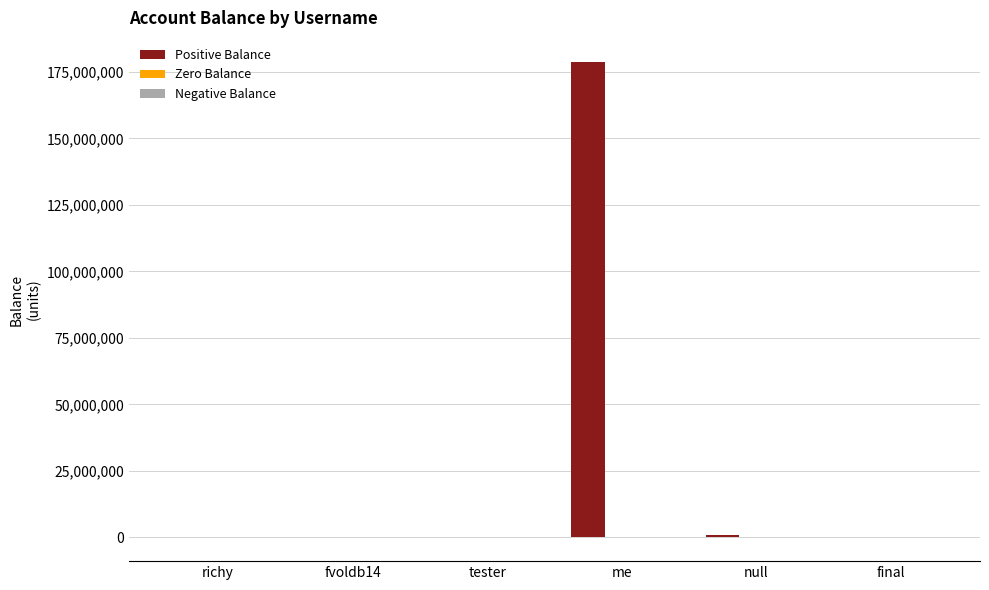

Which series has the largest total across all categories?

Positive Balance